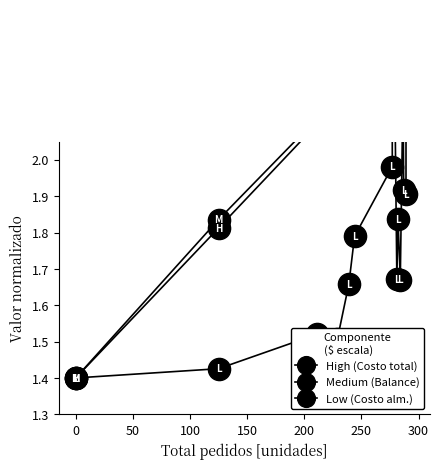

Is it true that High (Costo total) equals 0.6 at 150?

False